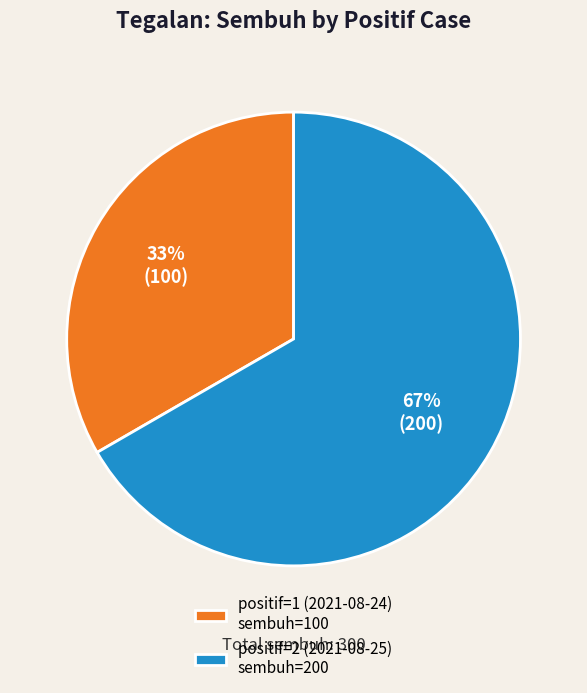

To the nearest percent, what is the average slice percentage?

50%